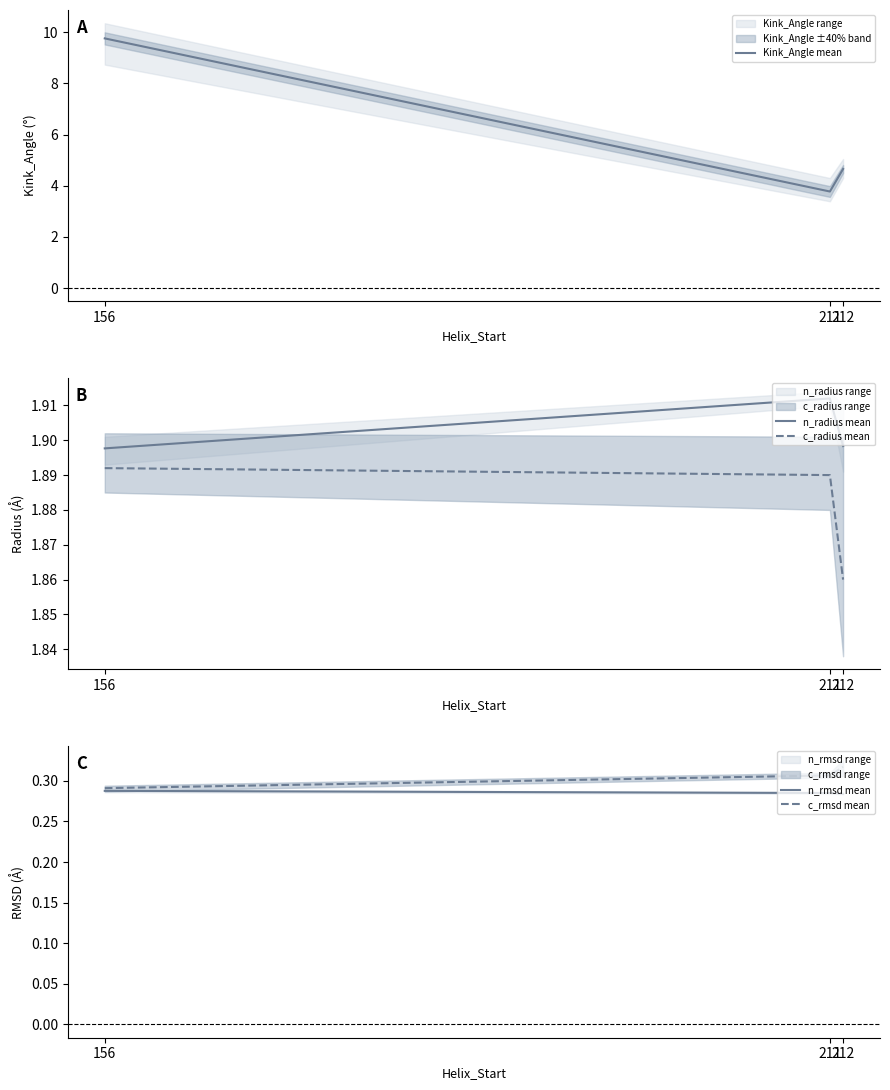

What is the highest value of the c_radius mean series?

1.9